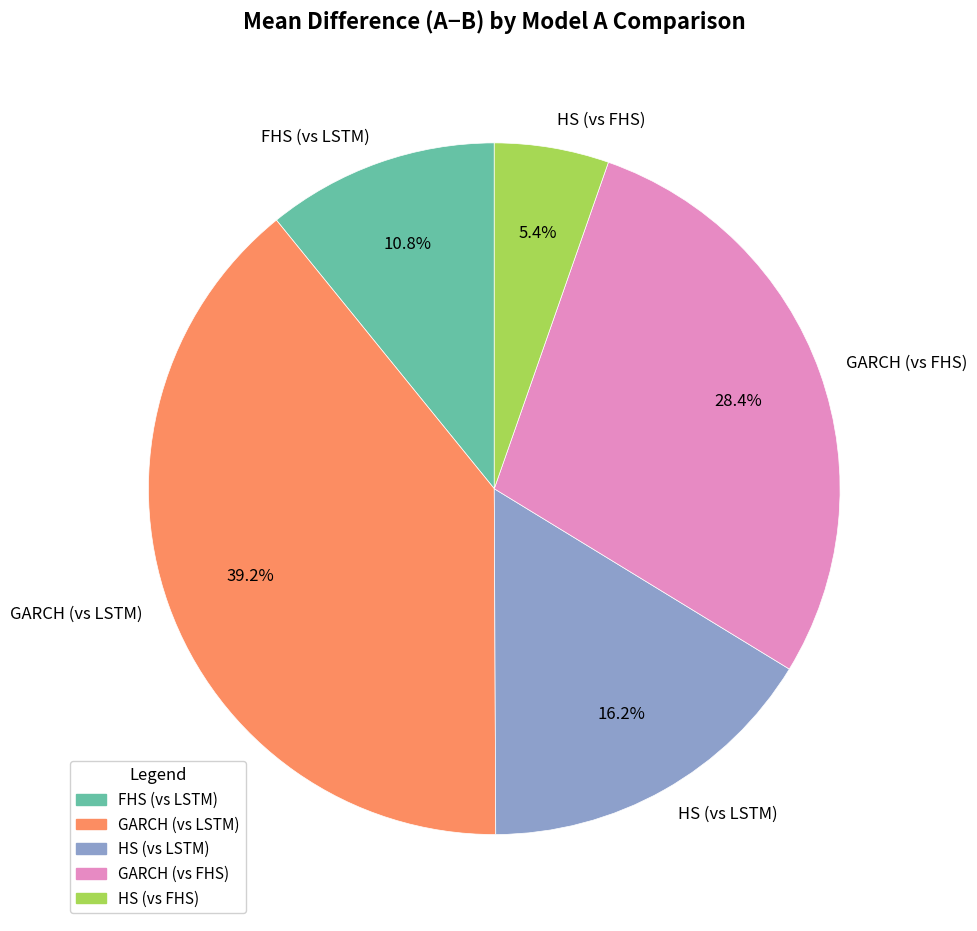

Rank the categories by value from lowest to highest.

HS (vs FHS), FHS (vs LSTM), HS (vs LSTM), GARCH (vs FHS), GARCH (vs LSTM)